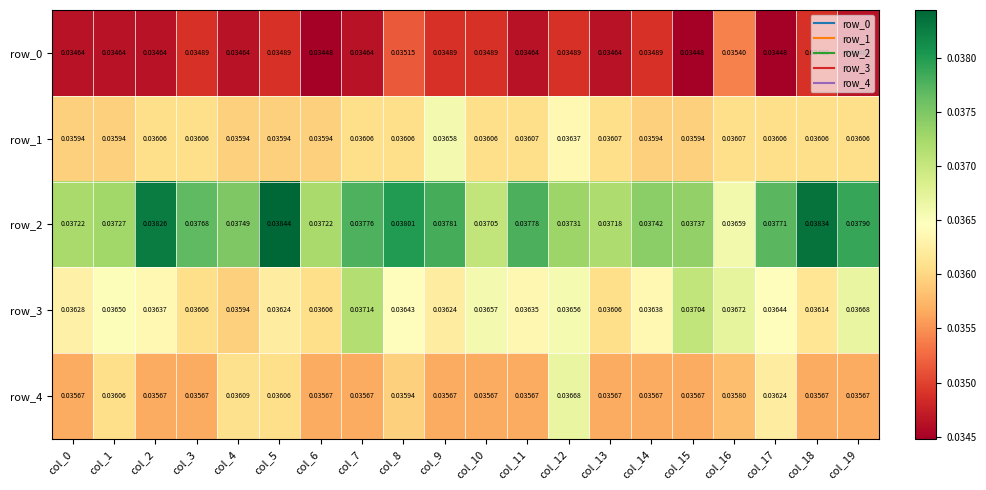

Which series has the widest spread of values?

row_2